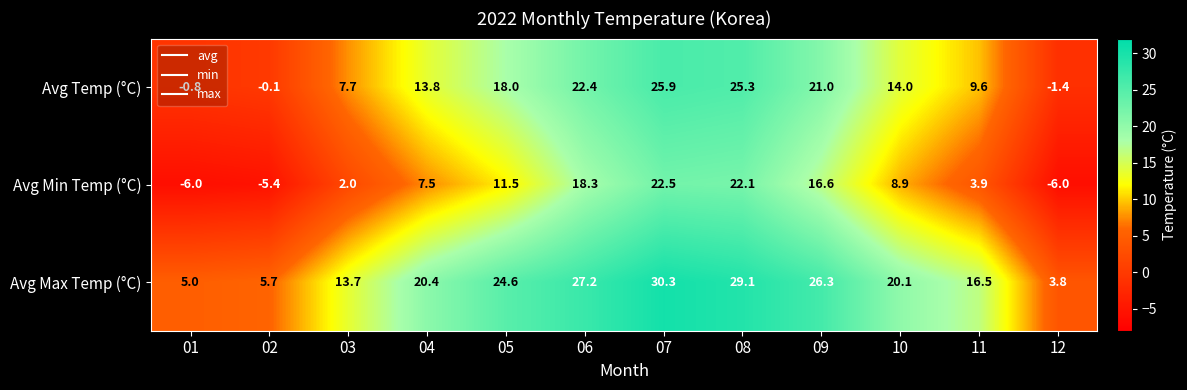

Which series has the largest total across all categories?

Avg Max Temp (°C)